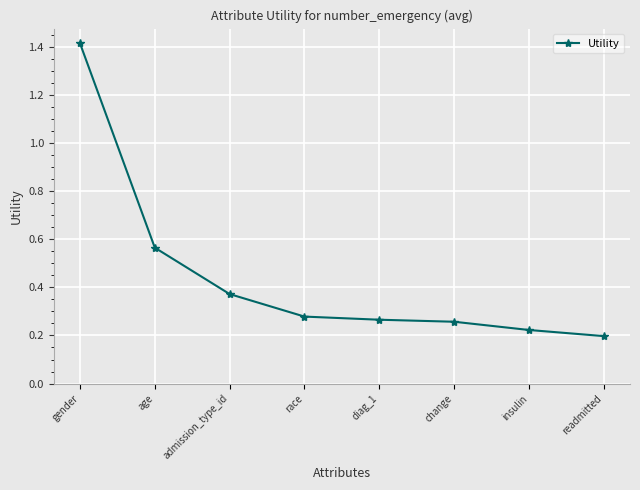

How many lines are shown in the chart?

1